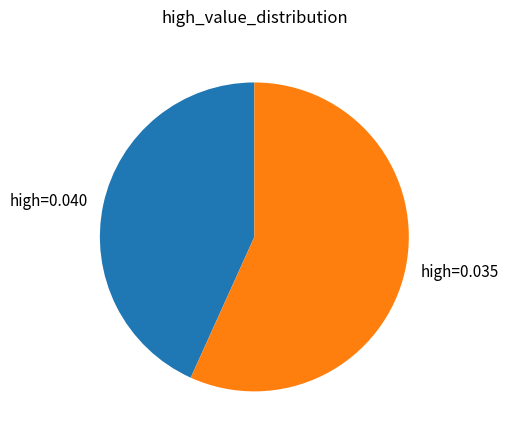

Is the sum of high=0.040 and high=0.035 greater than half?

Yes